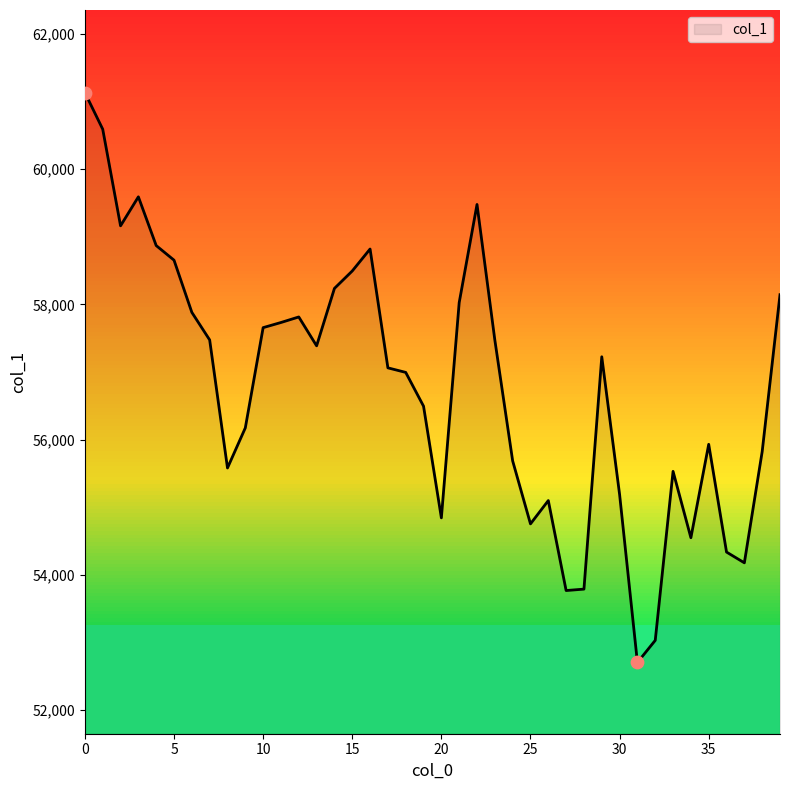

What is the smallest value displayed?

52703